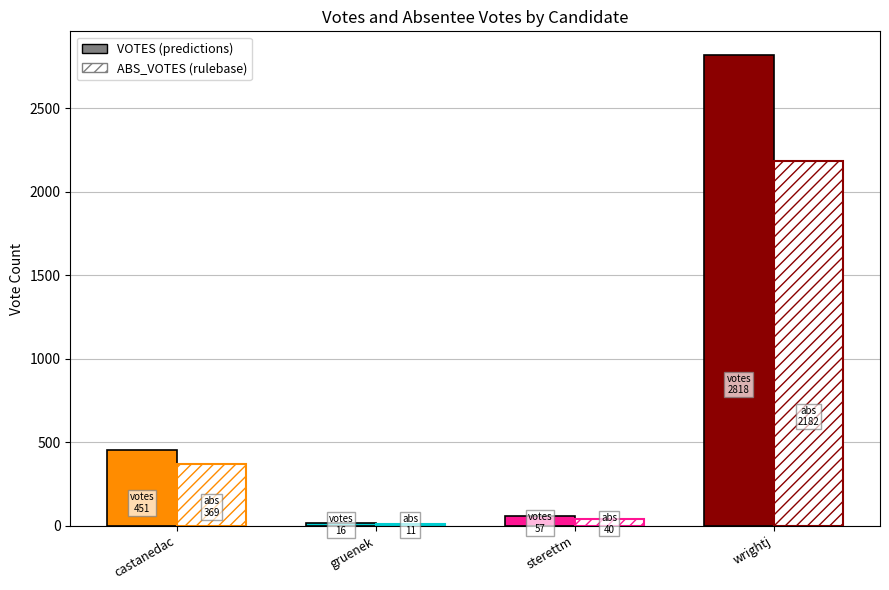

How many data points in VOTES are less than 451?

2